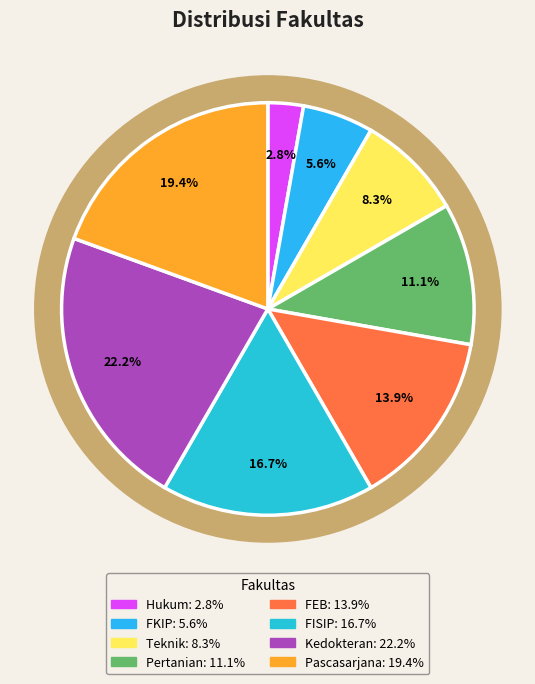

True or false: FKIP accounts for 1% of the total.

False